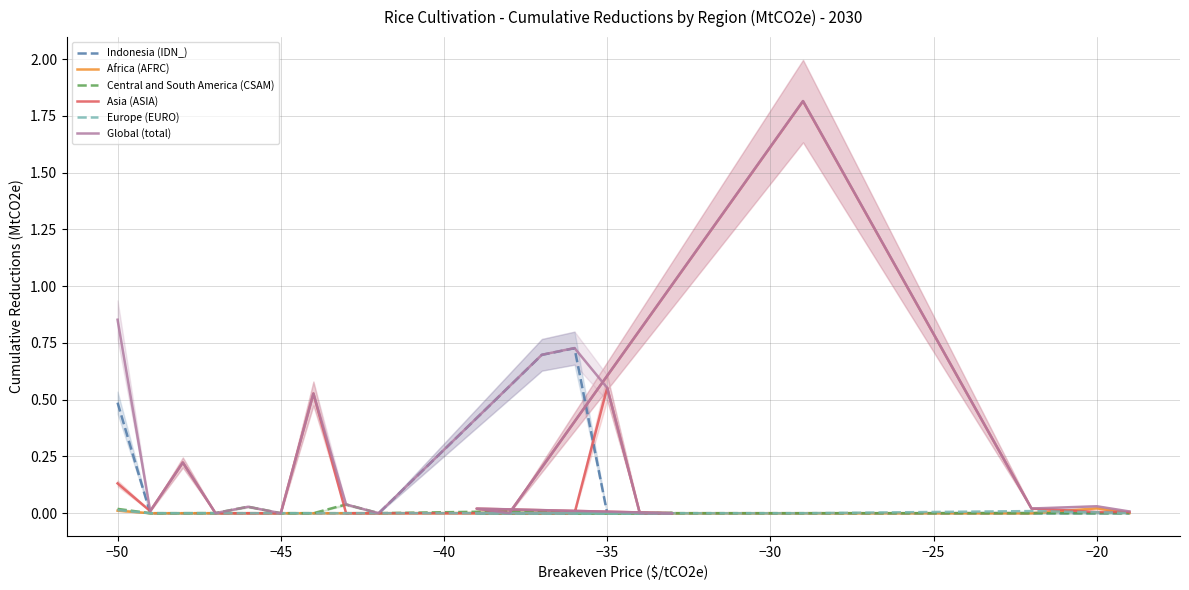

Which series has the largest total across all categories?

Global (total)